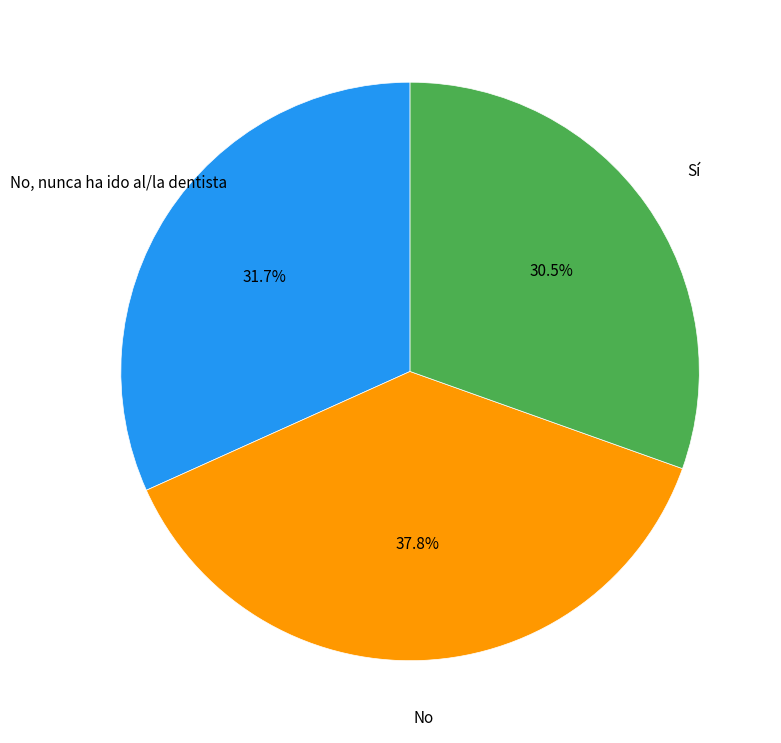

Does any single category account for the majority?

No